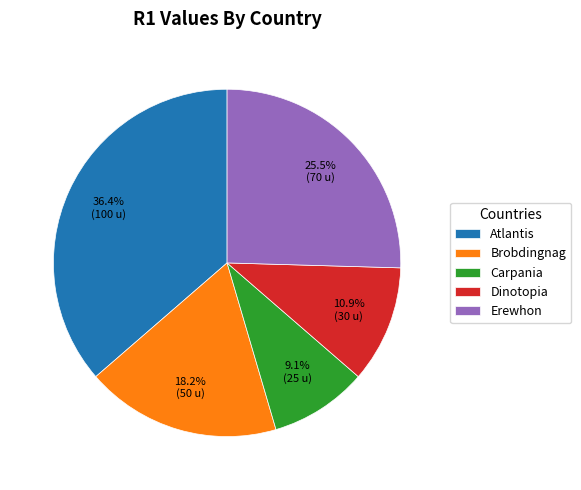

Combined, do Atlantis and Dinotopia account for over 50%?

No